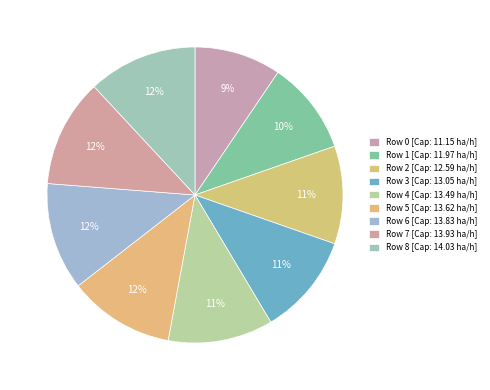

What is the largest slice in the pie chart?

8